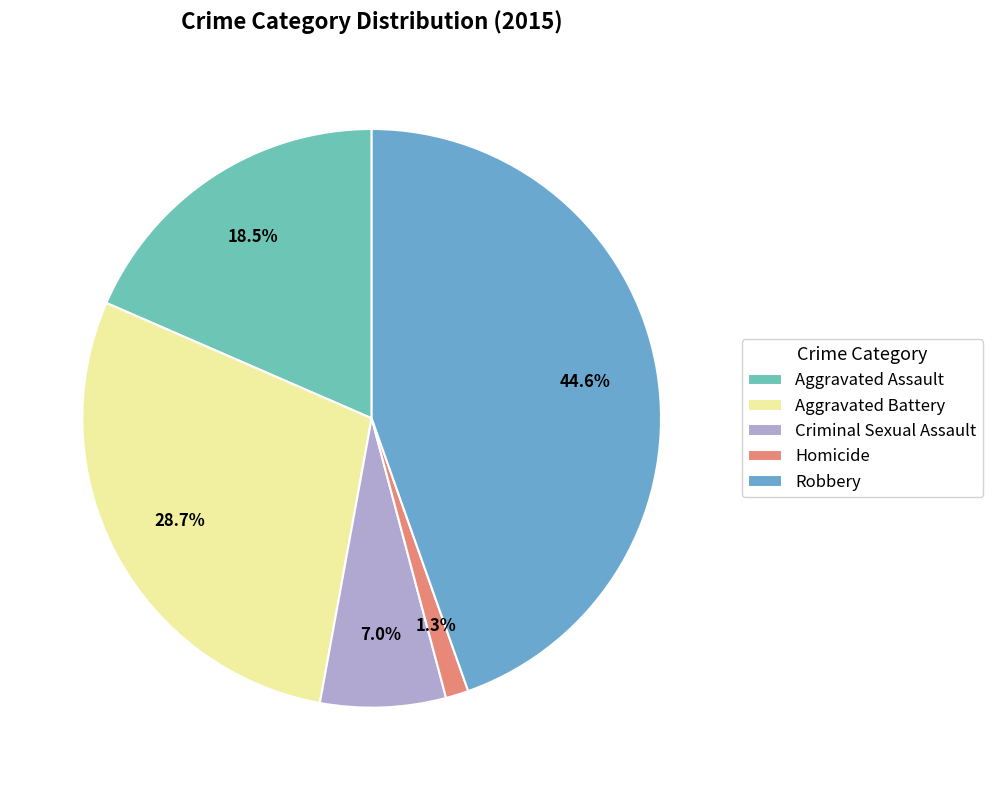

To the nearest percent, what portion does Criminal Sexual Assault represent?

7%